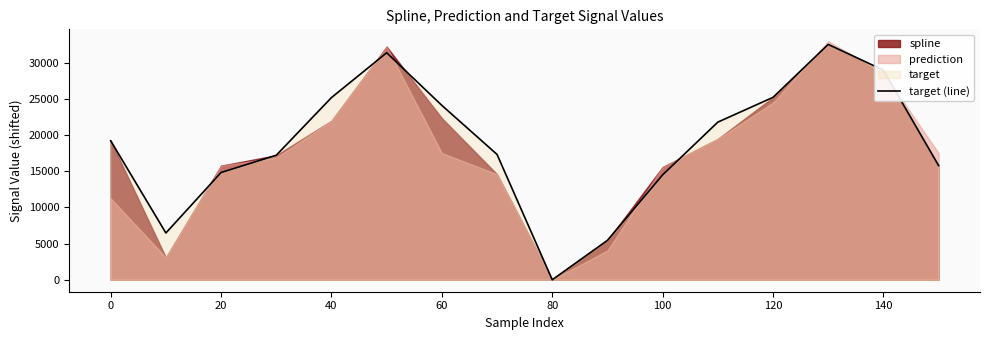

Reading left to right, extract all data points from this chart.

19207.6	6468.3	14821.4	17208.0	25176.2	31363.1	24096.9	17319.4	0.0	5449.9	14490.3	21784.6	25206.8	32522.8	28959.7	15780.5